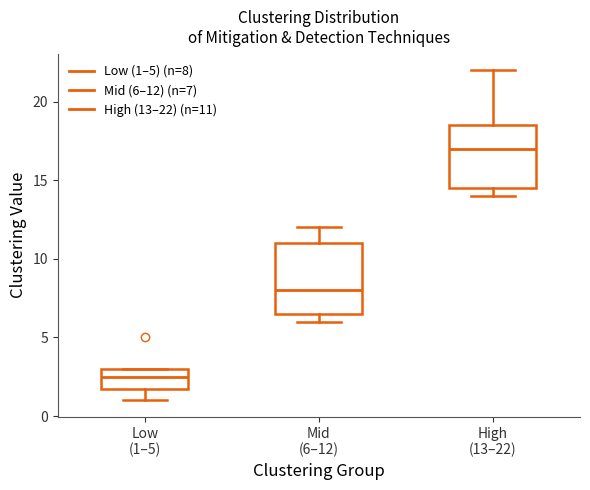

Reading left to right, read every box against the y-axis: the position of its median line, the range the box covers, and the ends of its whiskers. The values are not printed on the chart, so give them approximately, as read against the axis.

Low (1–5): median 2.5, box 2.0 to 3.0, whiskers 1.0 to 3.0
Mid (6–12): median 8.0, box 6.5 to 11.0, whiskers 6.0 to 12.0
High (13–22): median 17.0, box 14.5 to 18.5, whiskers 14.0 to 22.0